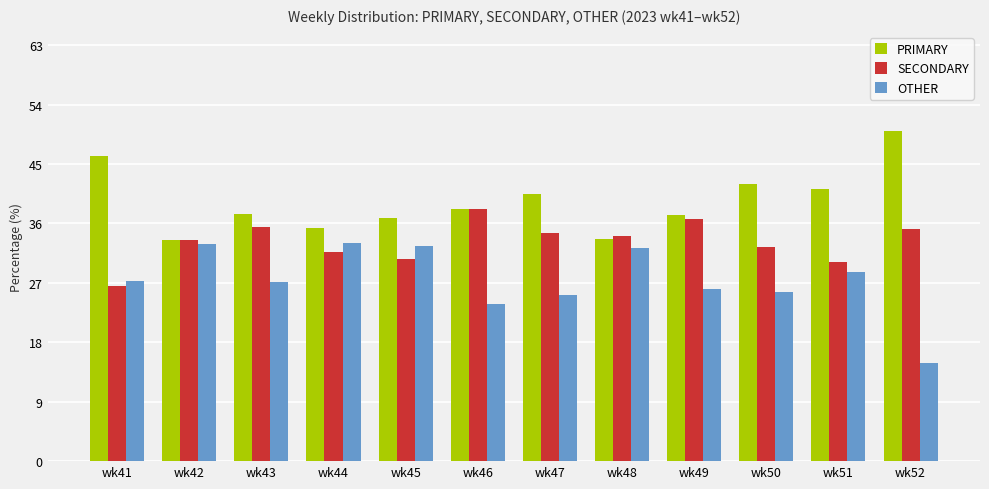

What is the difference between the maximum and second lowest values in the SECONDARY series?

8.0